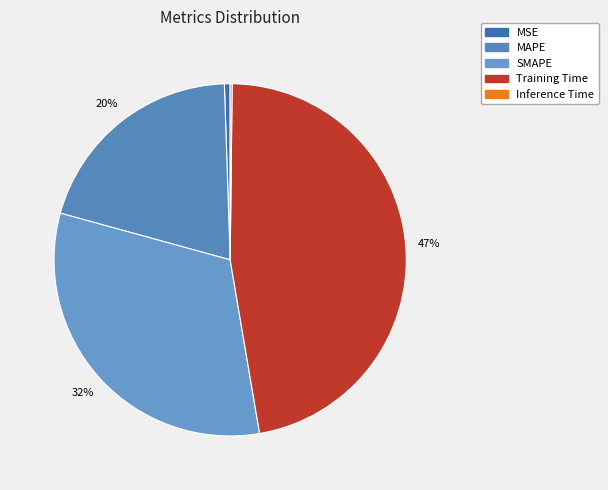

Combined, do MAPE and SMAPE account for over 50%?

Yes